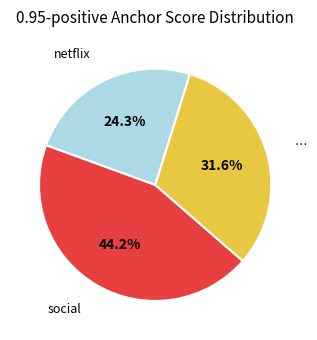

Rank the categories by value from highest to lowest.

social, …, netflix